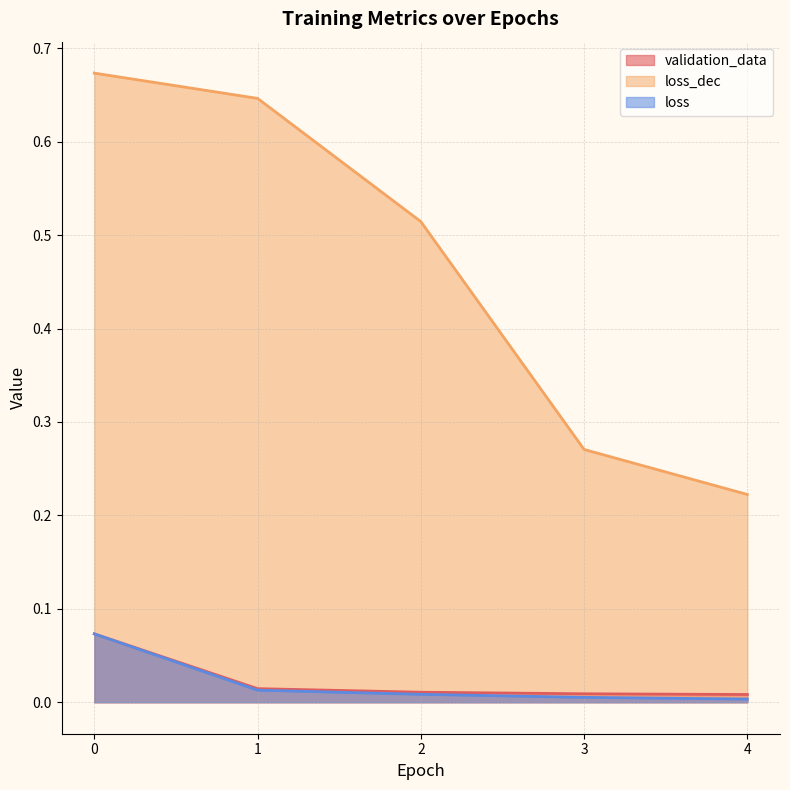

True or false: loss_dec and loss intersect in this chart.

False